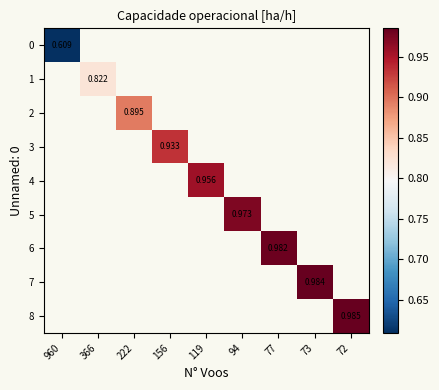

How many values in 0 are above zero?

1